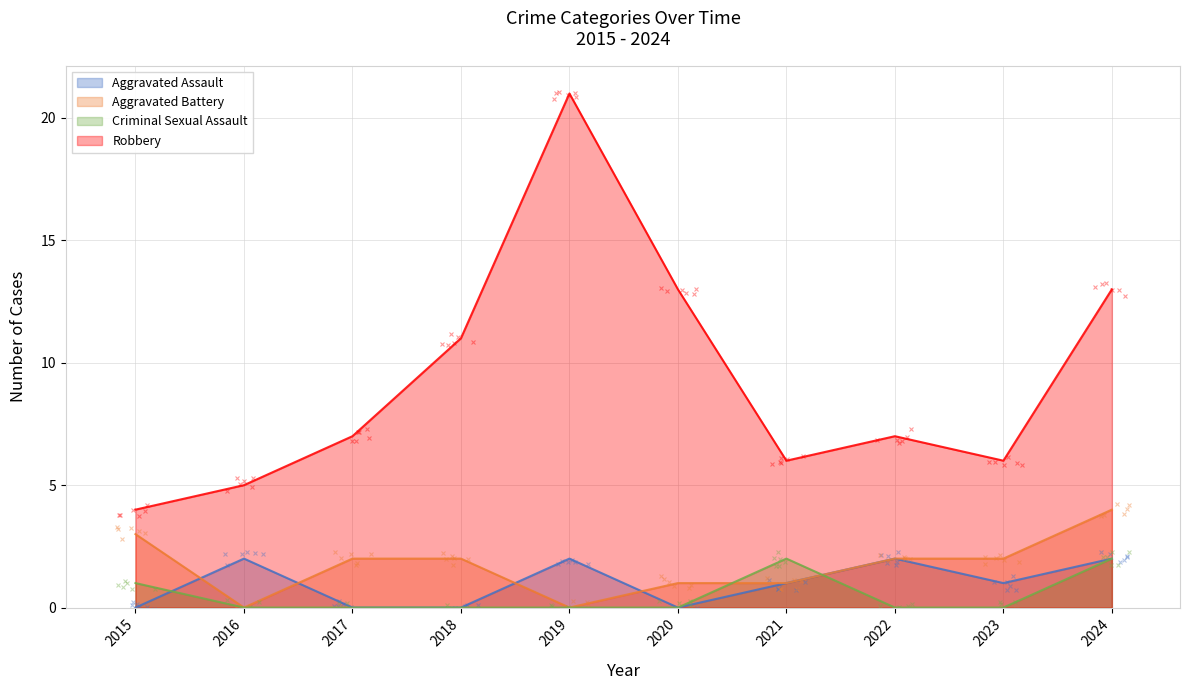

What are all the series names shown in the legend?

Aggravated Assault, Aggravated Battery, Criminal Sexual Assault, Robbery